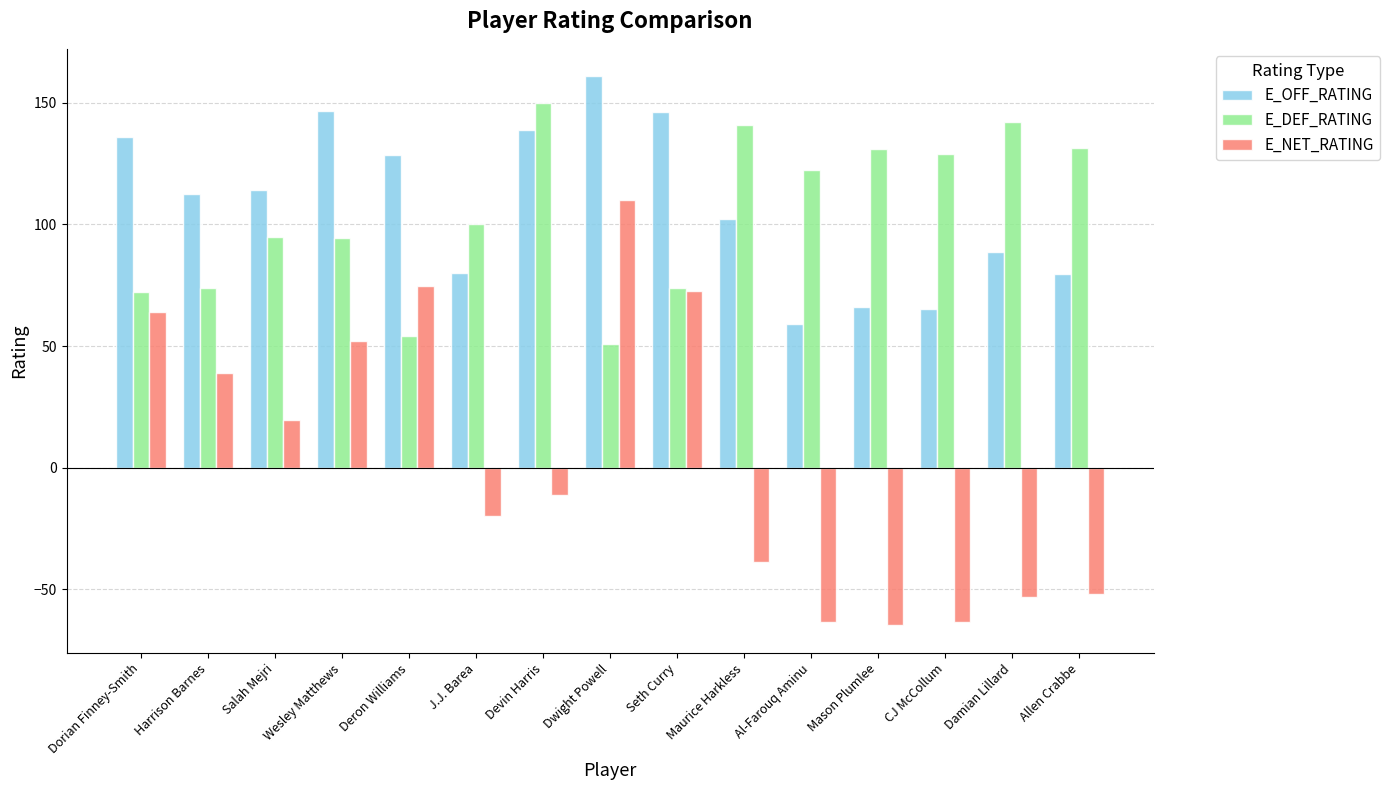

Count the number of categories in the chart.

15